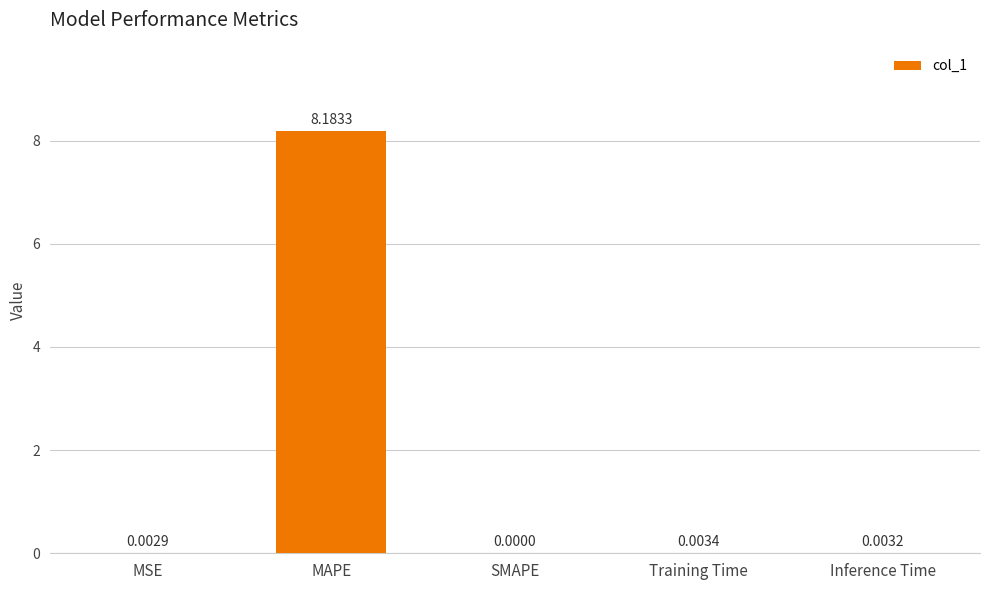

What is the change in value from MAPE to SMAPE?

-8.2